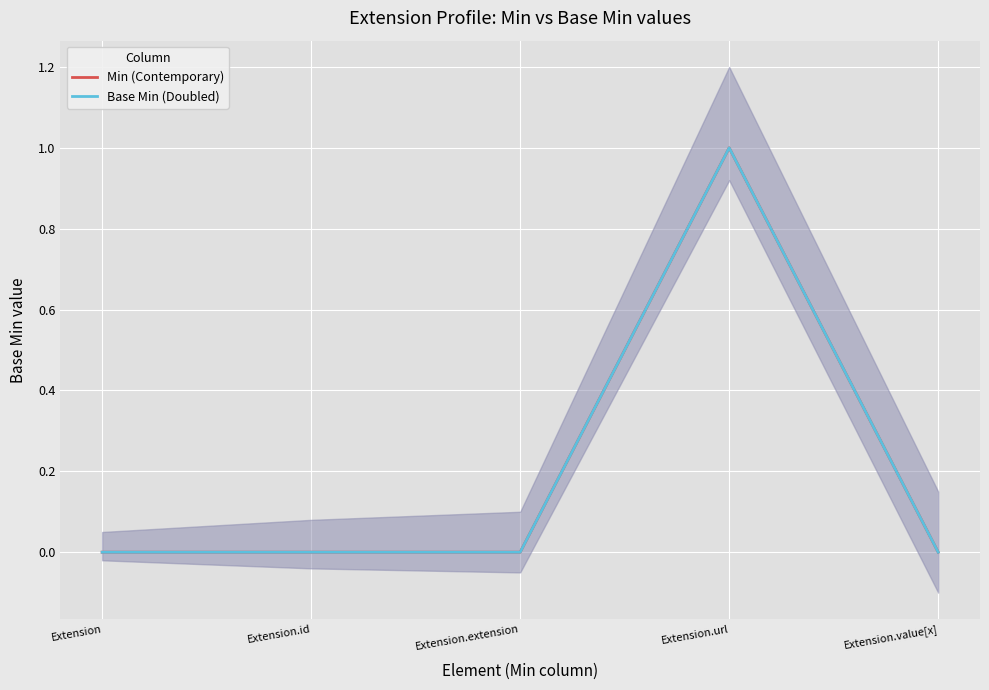

How many Base Min (Doubled) values are between 0 and 1?

5